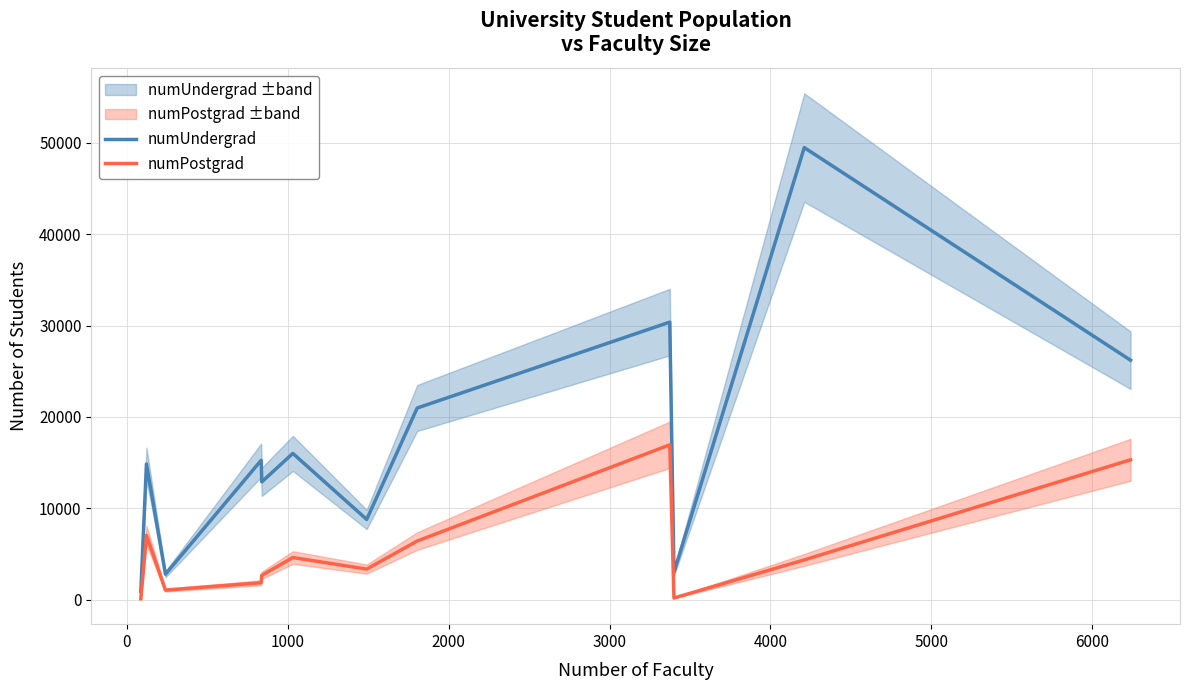

What is the maximum value for numPostgrad?

16948